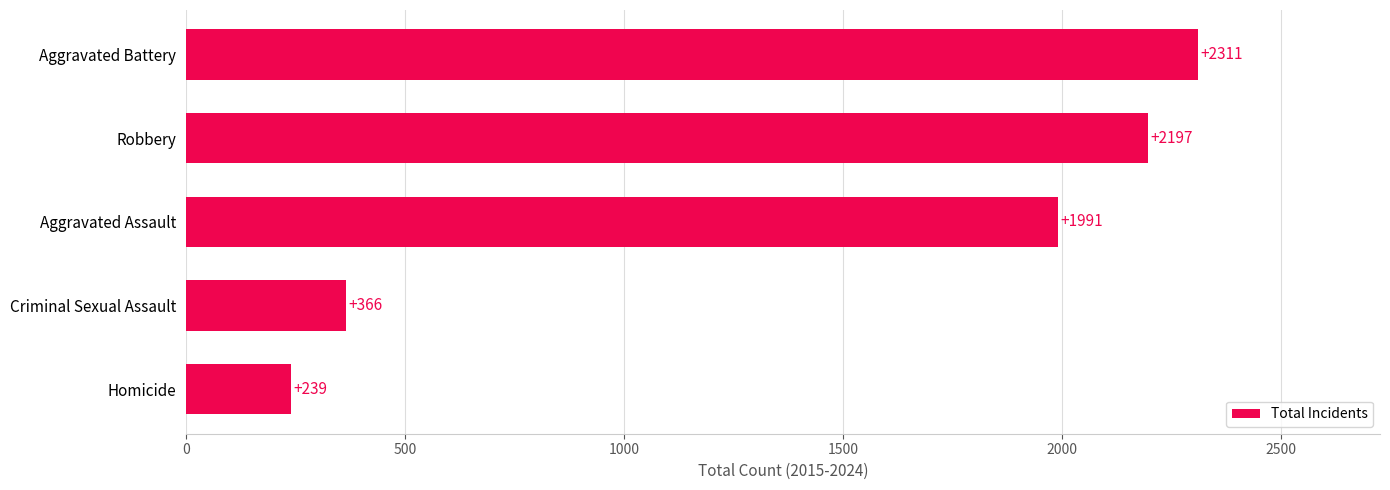

What is the sum of all values?

7104